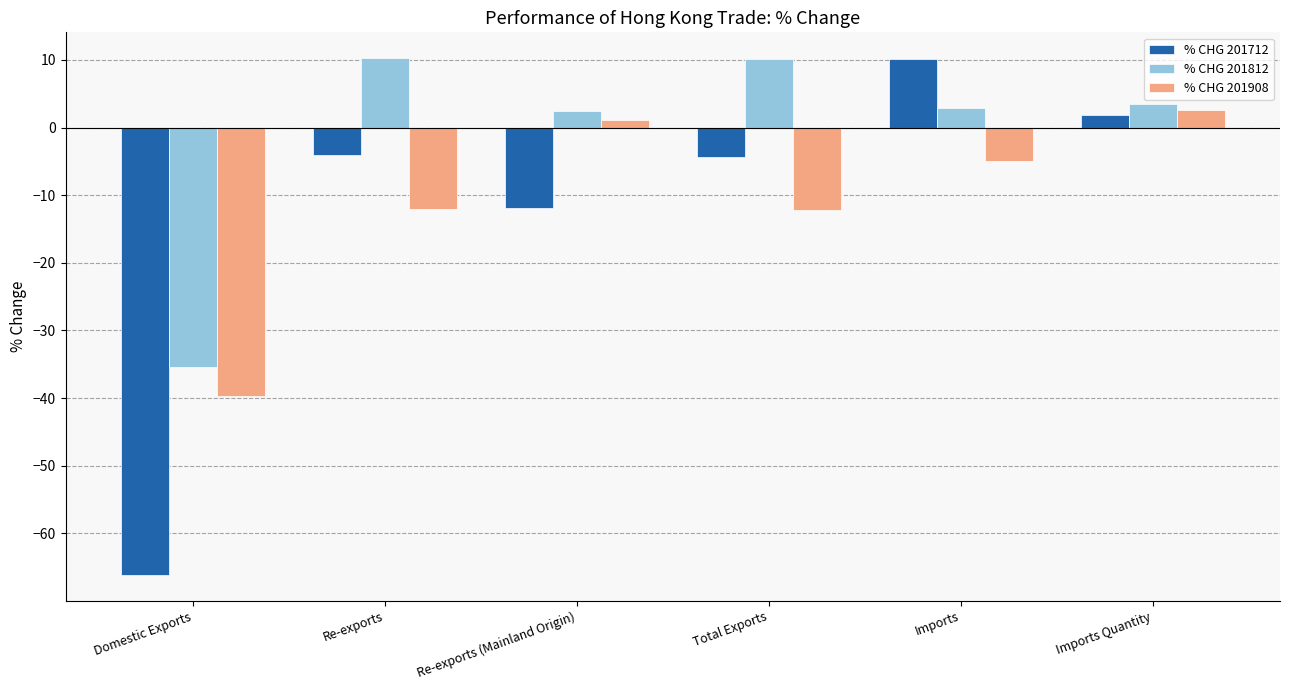

What is the minimum value shown in the chart?

-66.1